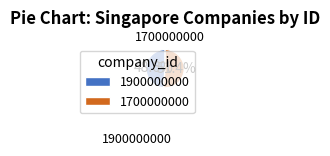

To the nearest percent, what is the difference between the largest and smallest slice percentages?

3%